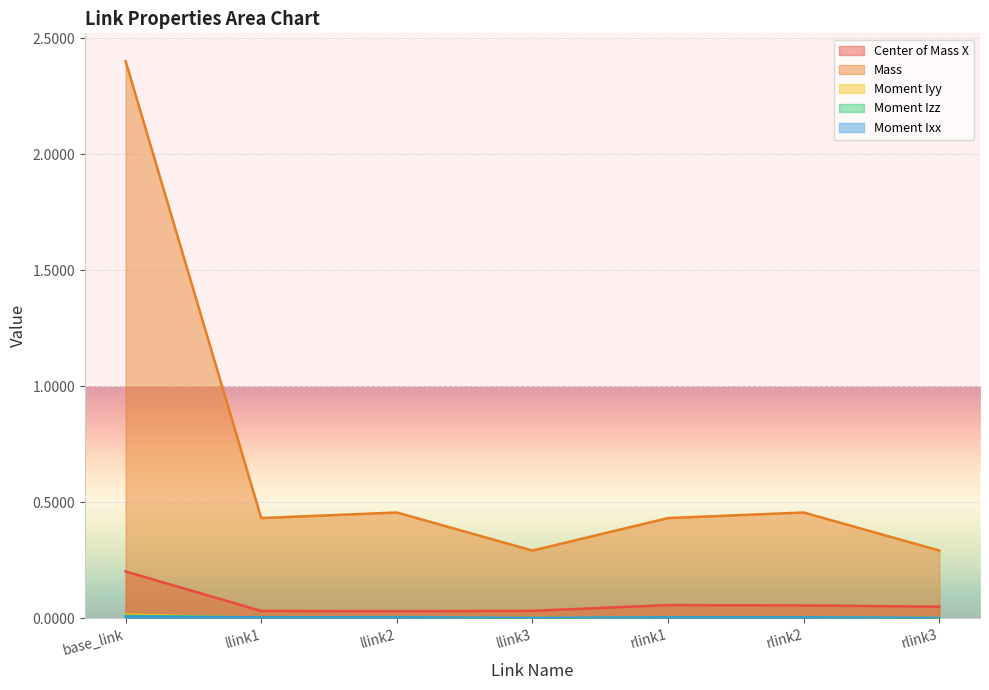

True or false: Center of Mass X and Mass intersect in this chart.

False